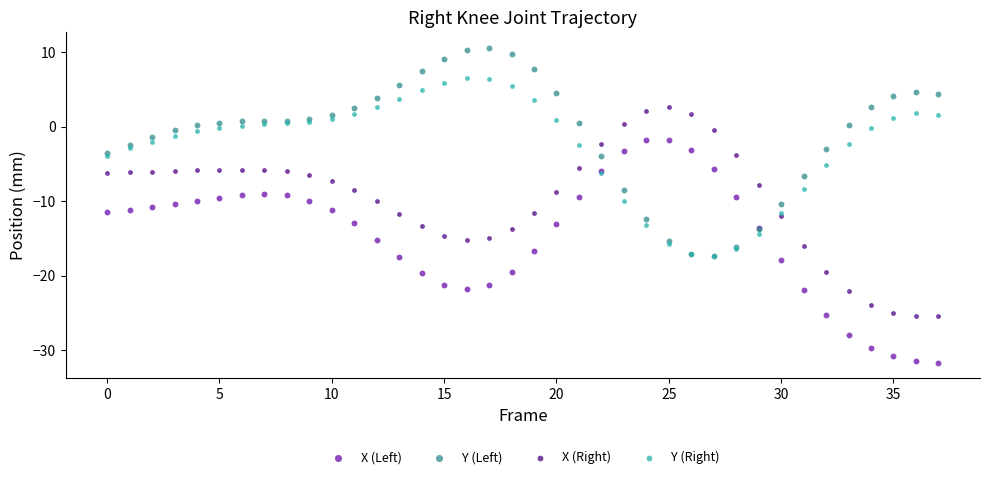

Which series reaches the maximum Y coordinate?

Y (Left)